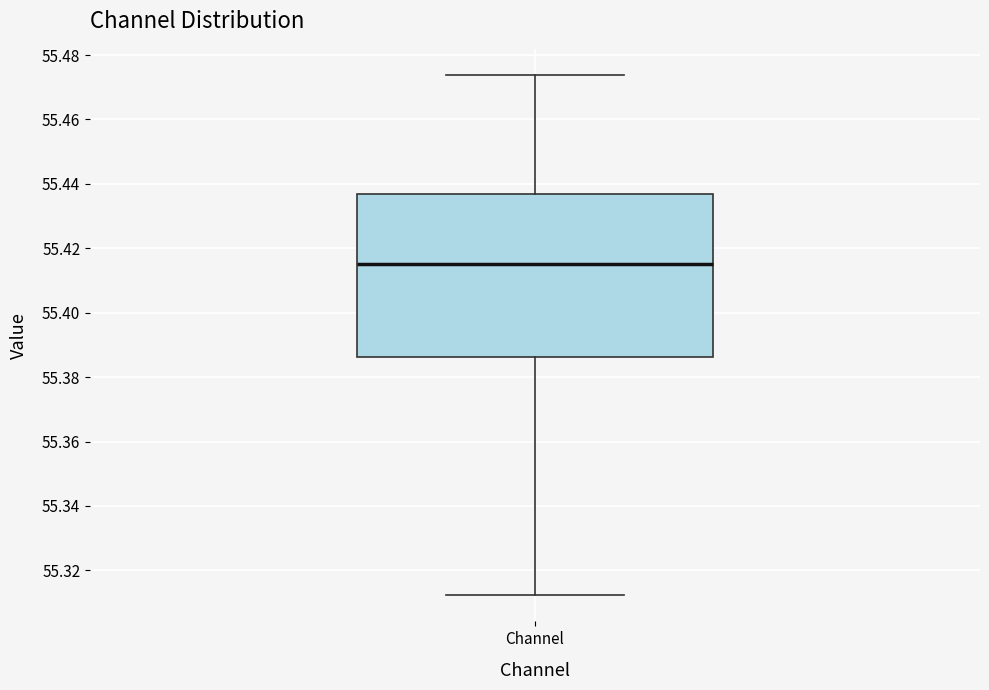

Transcribe this box plot: give where the median line is, the range the box spans, and where the two whiskers end, as read against the y-axis. The values are not printed on the chart, so give them approximately, as read against the axis.

median 55.414, box 55.386 to 55.436, whiskers 55.312 to 55.474